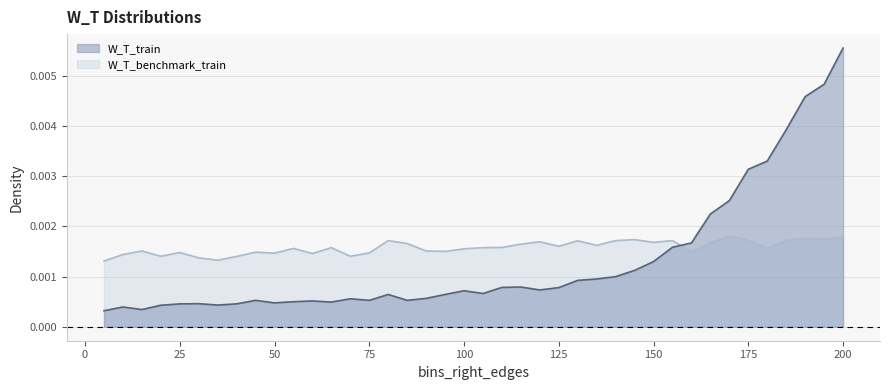

At which label does W_T_benchmark_train reach its peak?

170